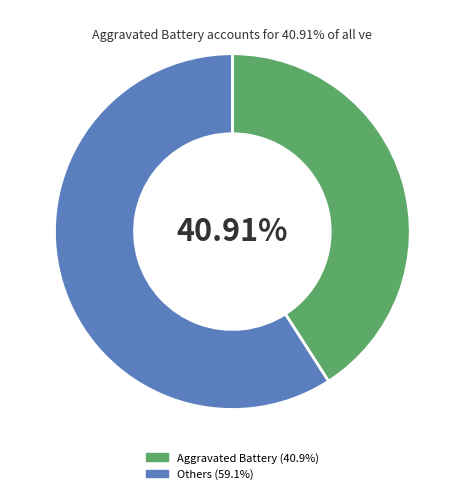

Does any single category account for the majority?

Yes